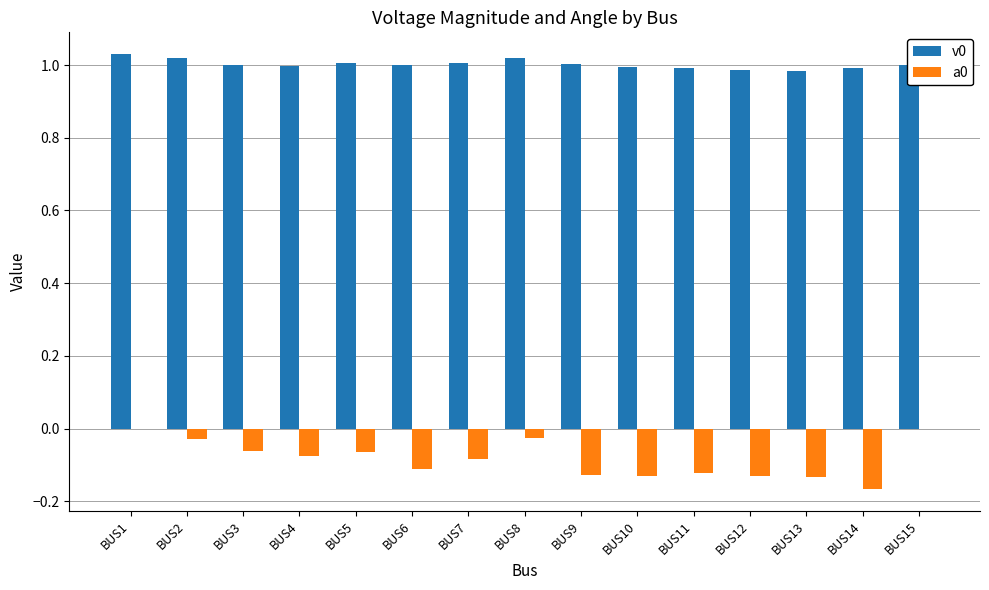

True or false: v0 has a value of 0.6 at BUS12.

False